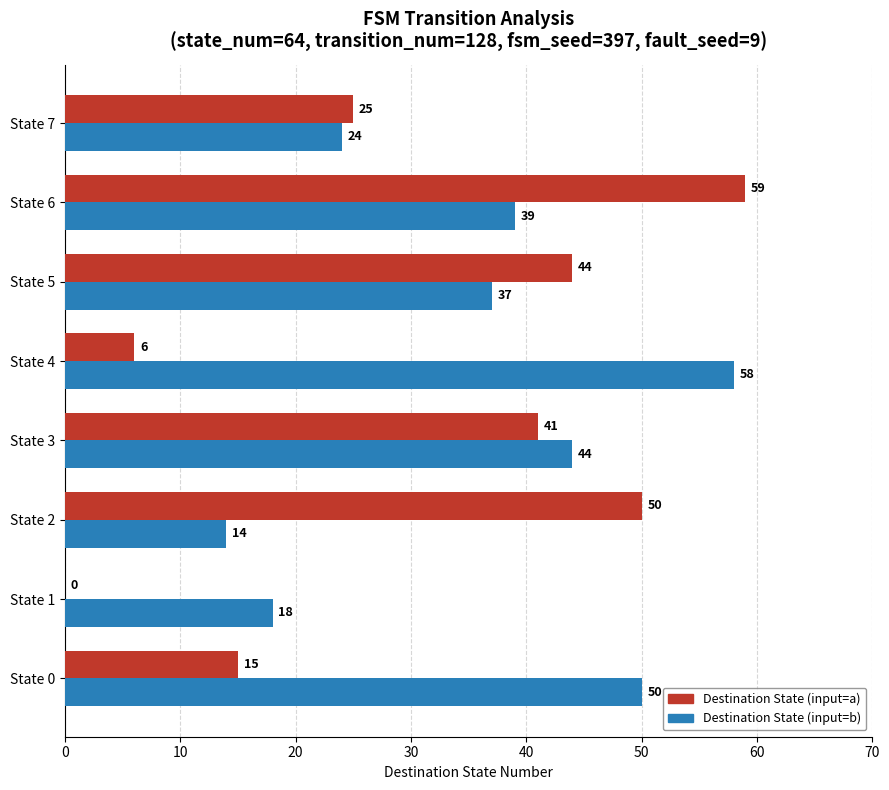

Is the value of Destination State (input=b) at State 3 greater than the value of Destination State (input=a) at State 3?

Yes